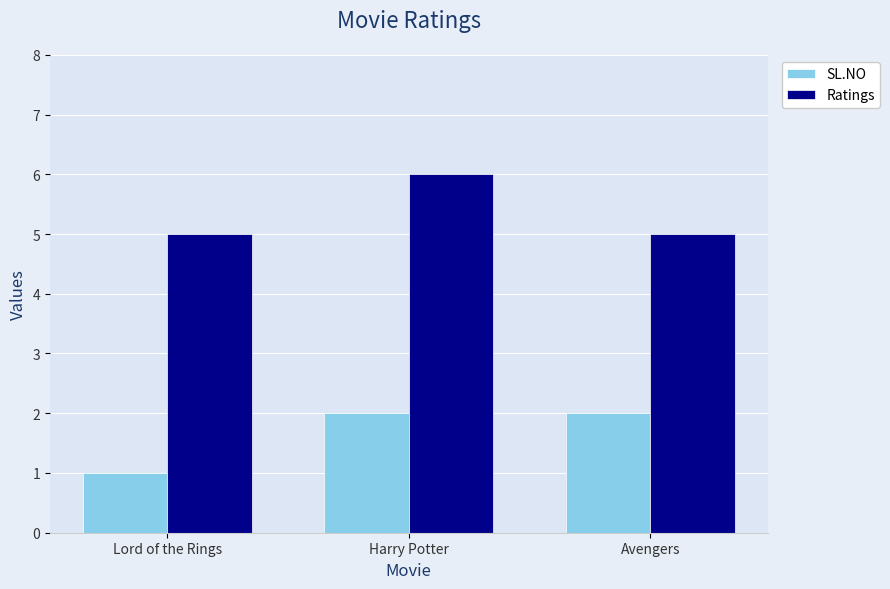

Which category has the highest value in the Ratings series?

Harry Potter